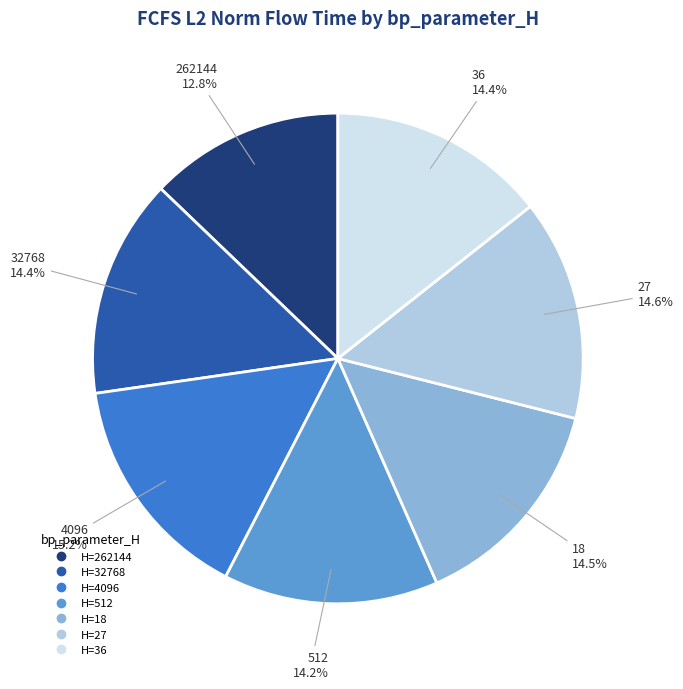

Does any single category account for the majority?

No